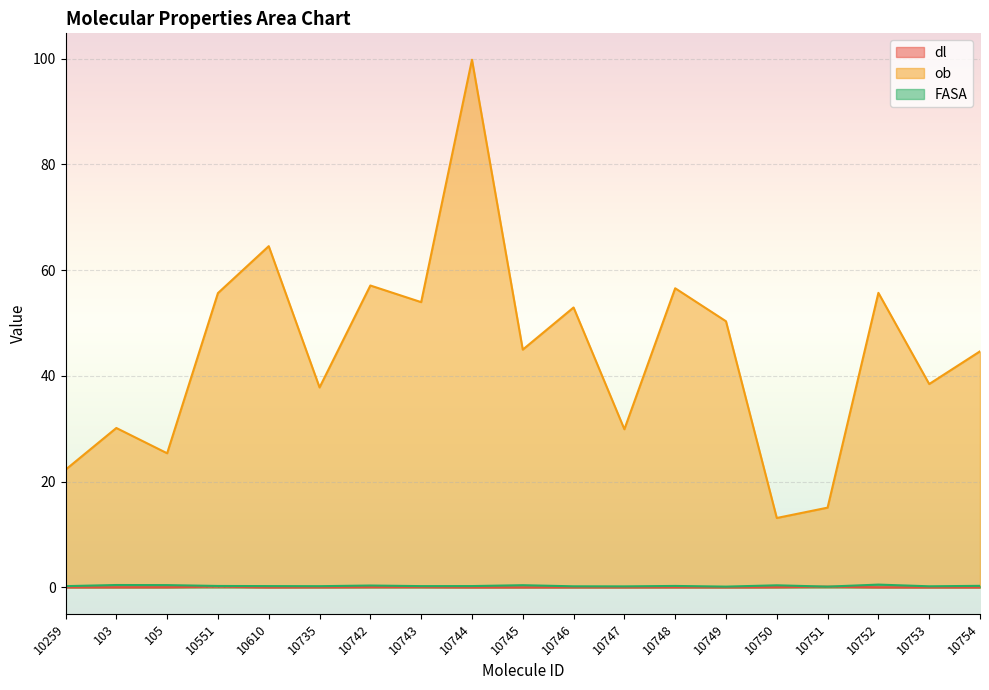

What is the difference between the maximum and second lowest values in the dl series?

0.1